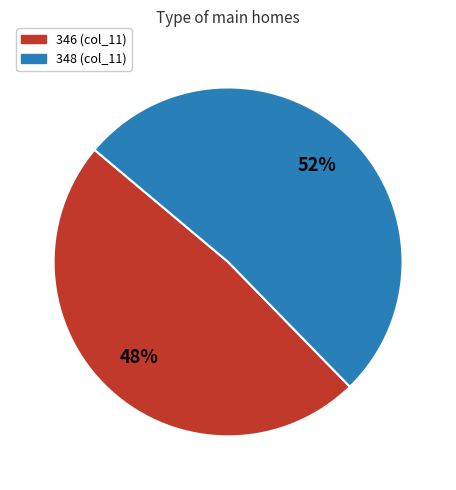

How many slices are in this pie chart?

2